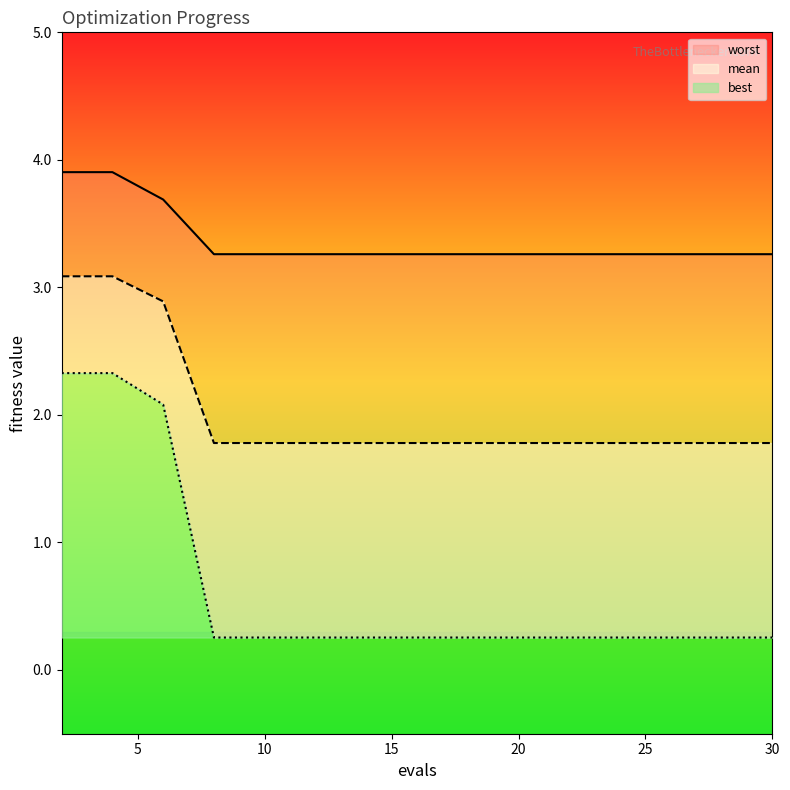

At which label does mean reach its minimum?

15